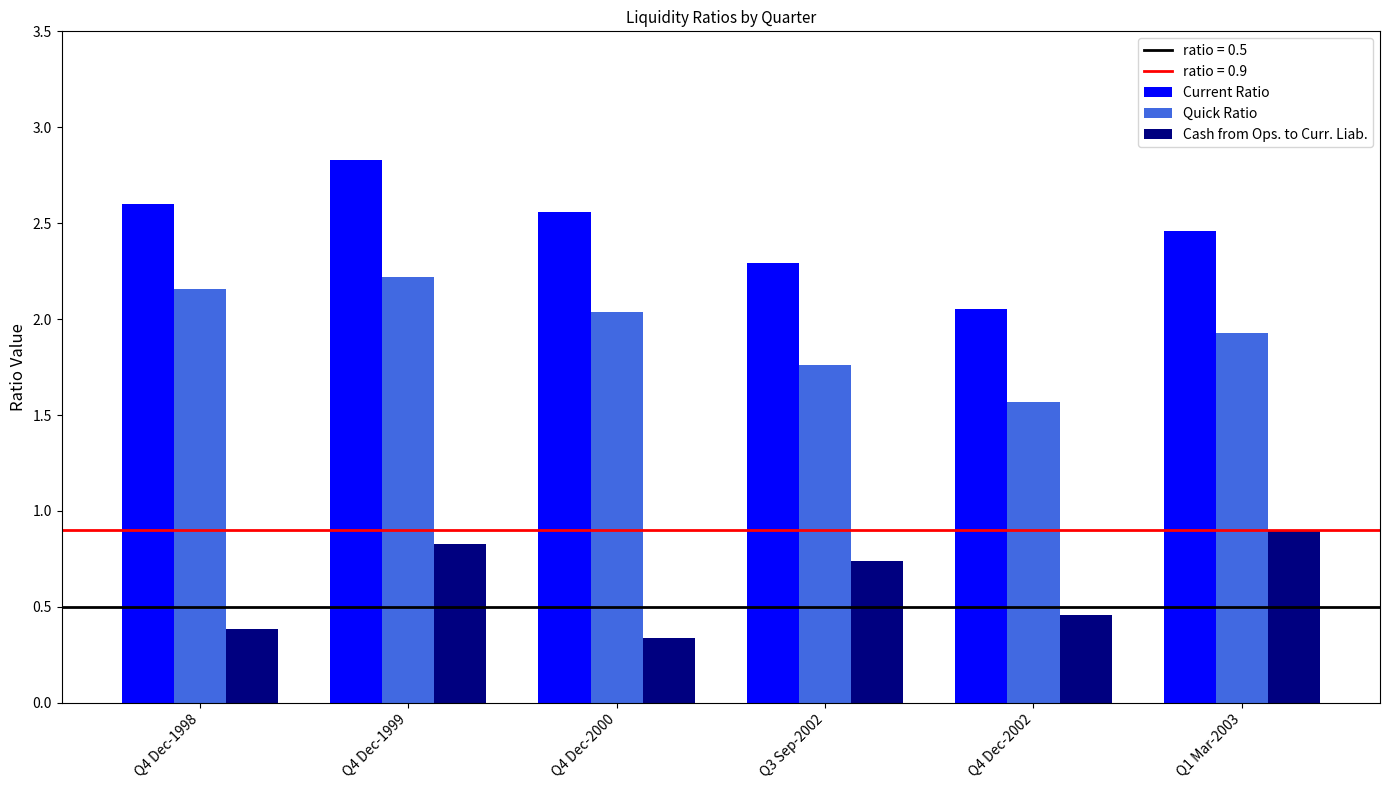

How many groups of bars are there?

6